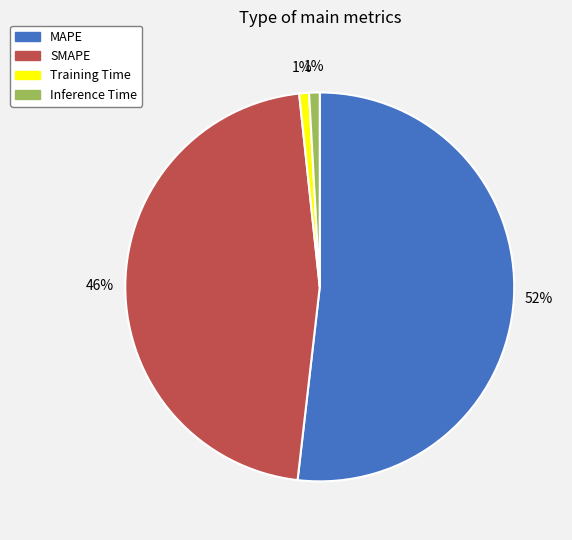

What is the majority slice?

MAPE